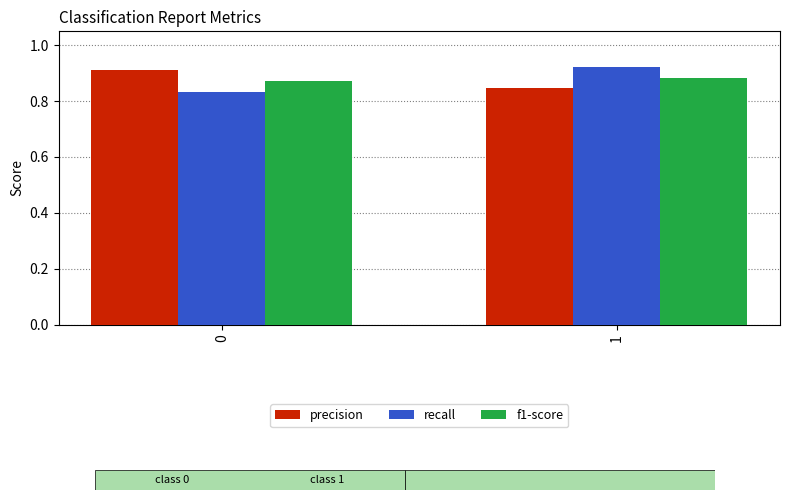

List the labels in order of recall value, largest first.

1, 0